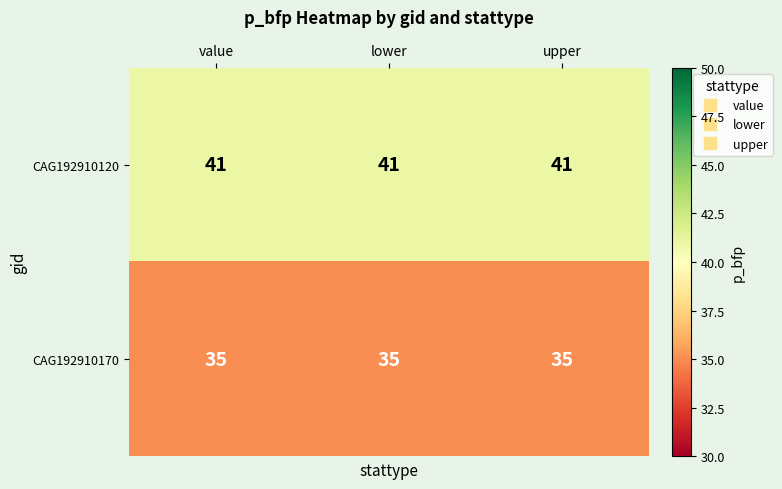

What is the average value of the CAG192910170 series?

35